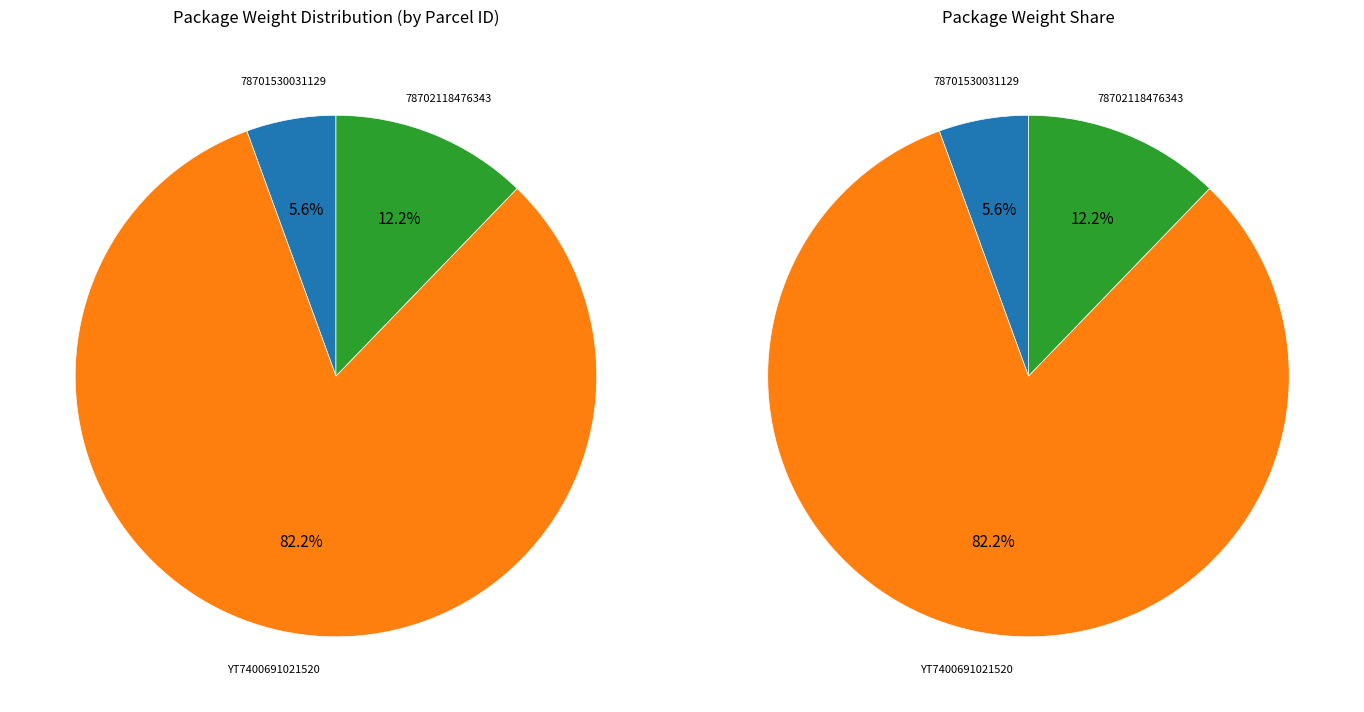

Which category has the smallest portion of the pie?

78701530031129